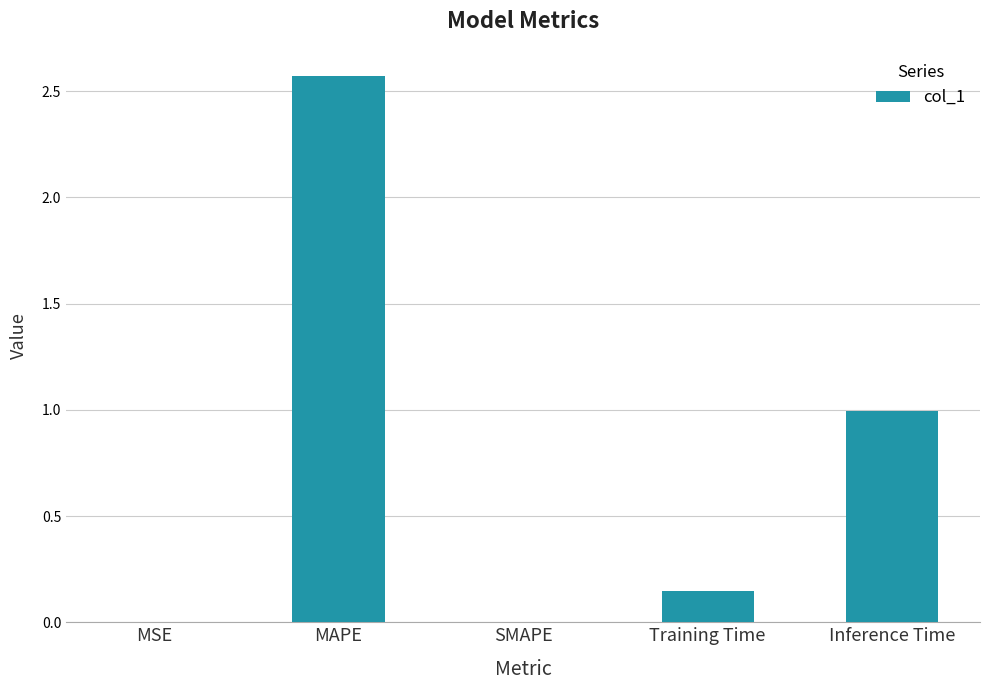

Are the bars horizontal?

No